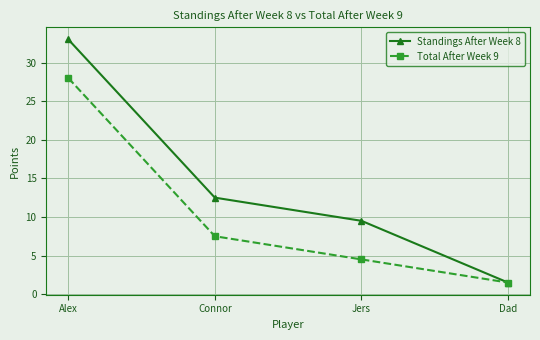

Which category has the highest value in the Total After Week 9 series?

Alex